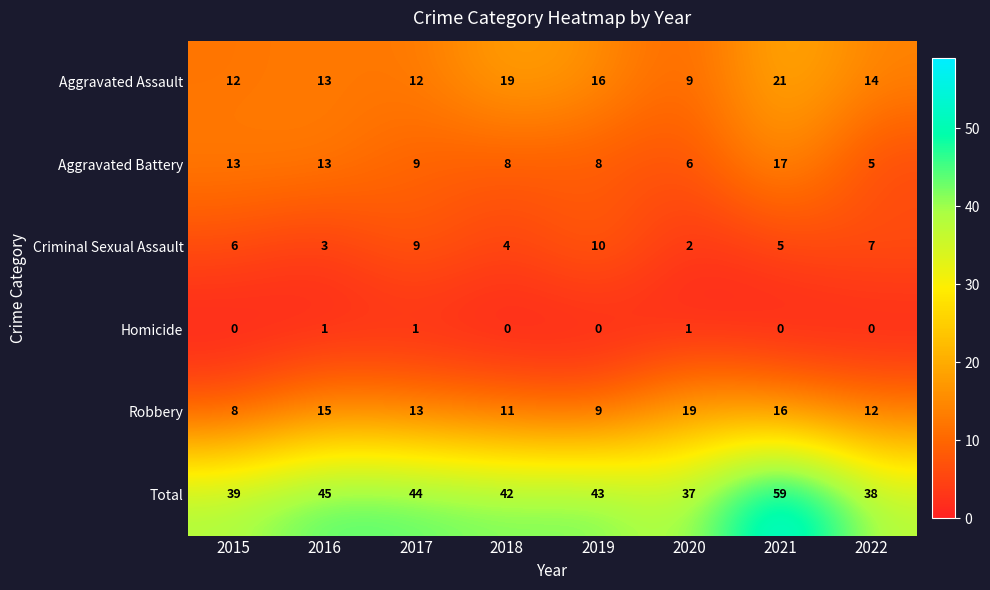

How many values in the Homicide series exceed 0?

3